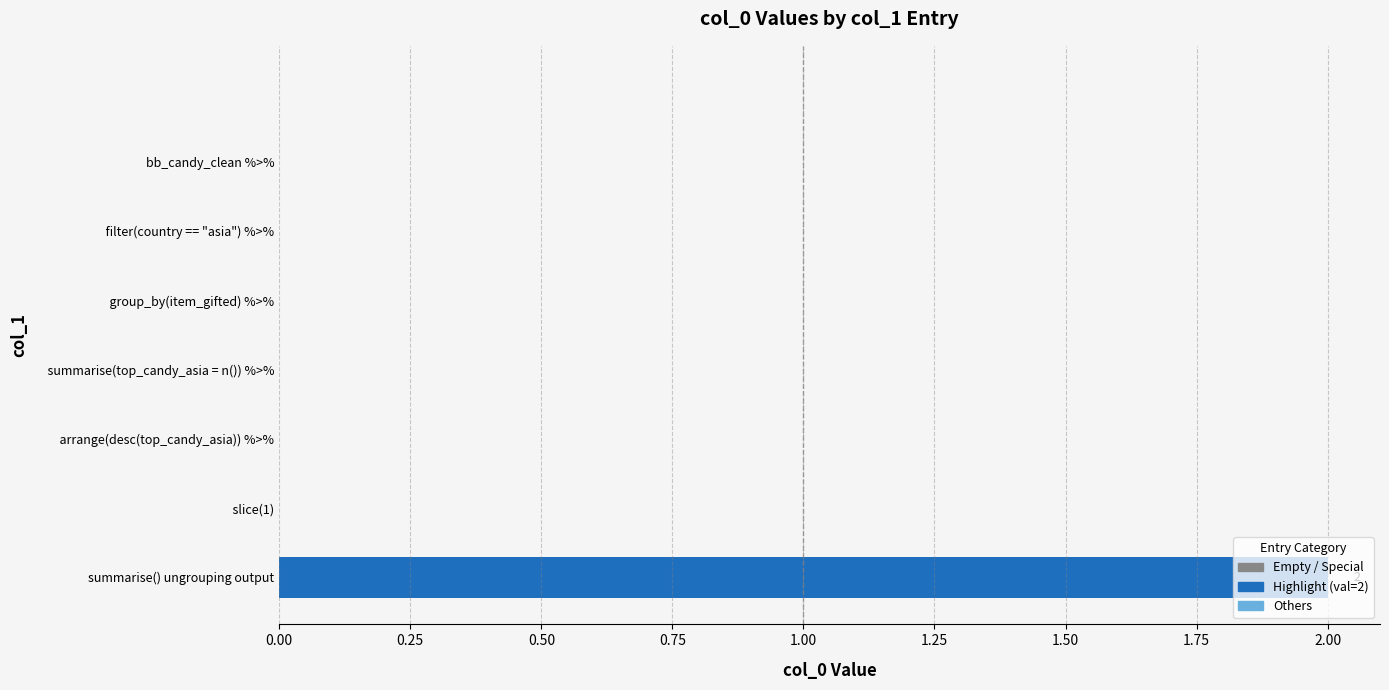

What is the label of the 4th bar from the right?

  summarise(top_candy_asia = n()) %>%